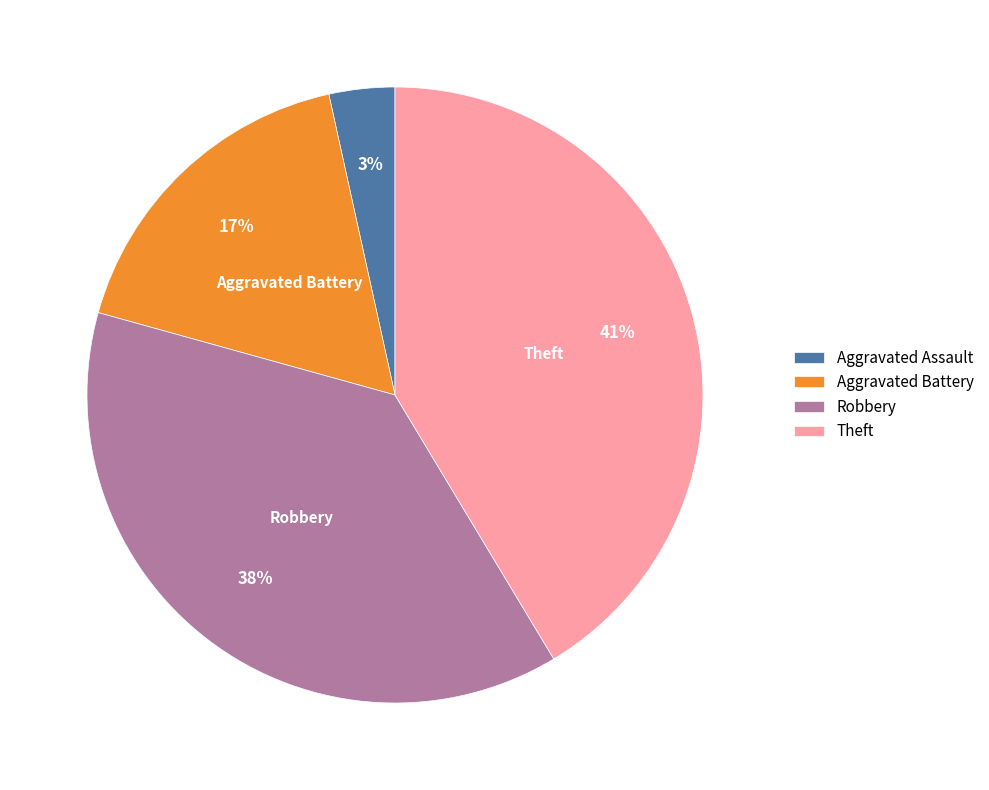

Do Robbery and Theft together represent more than half of the pie?

Yes